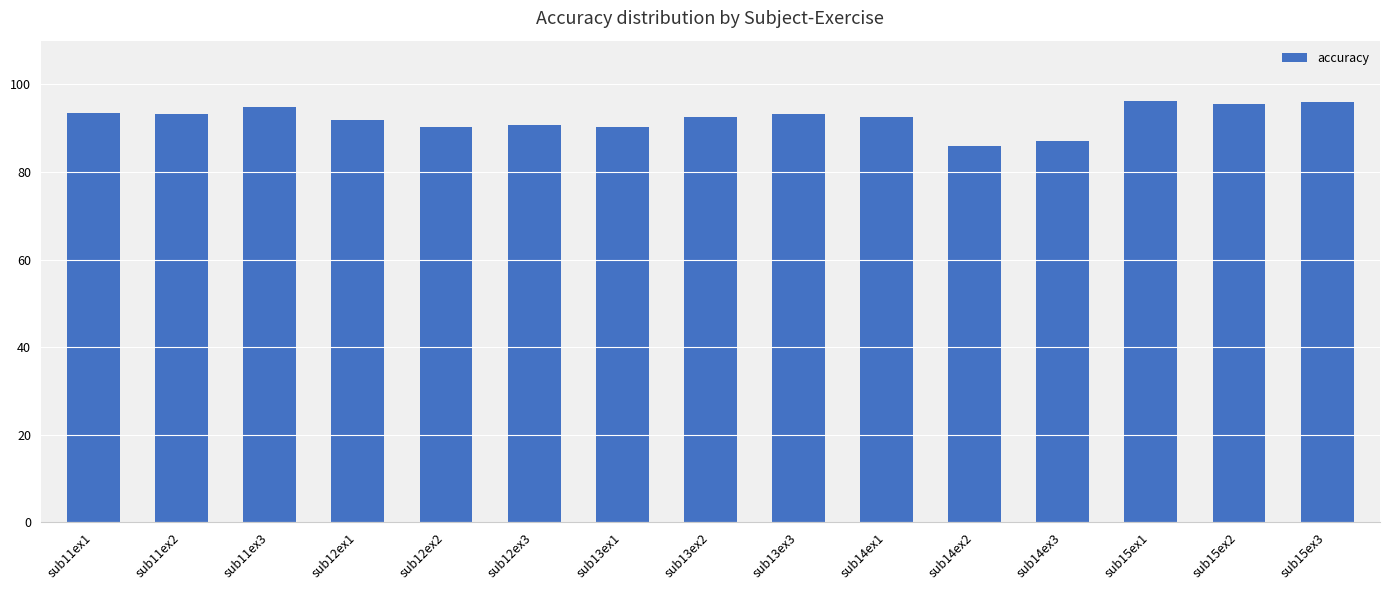

Between sub11ex1 and sub14ex3, which is larger?

sub11ex1